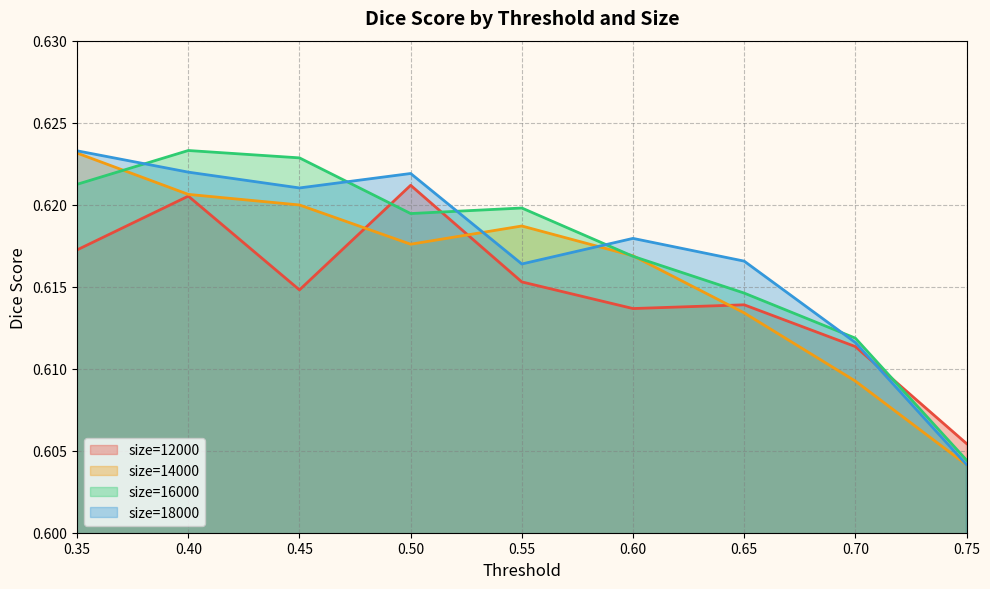

Which series has the largest range (max minus min)?

size=18000